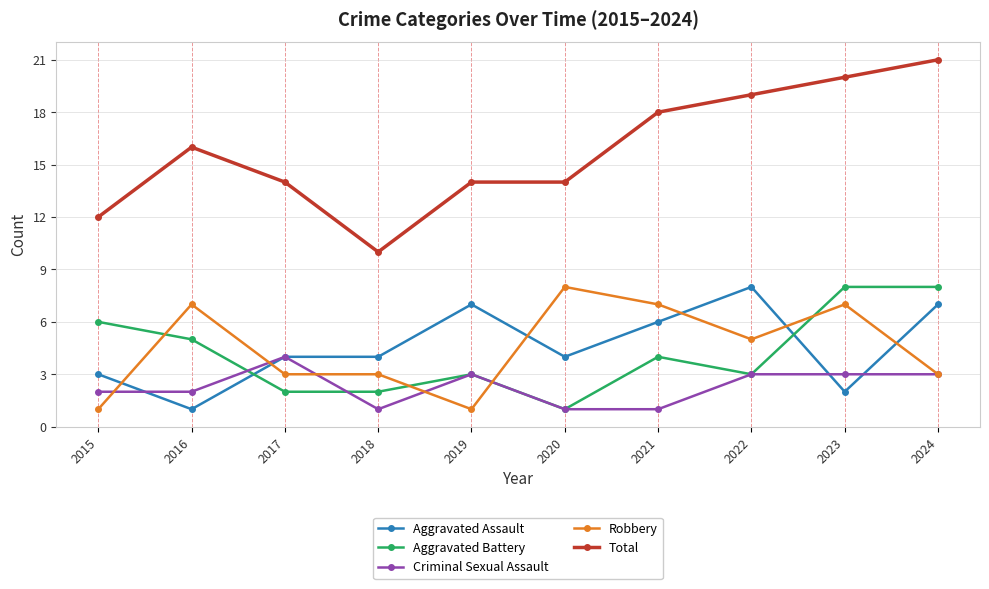

Count the Aggravated Battery values in the range 2 to 6.

7